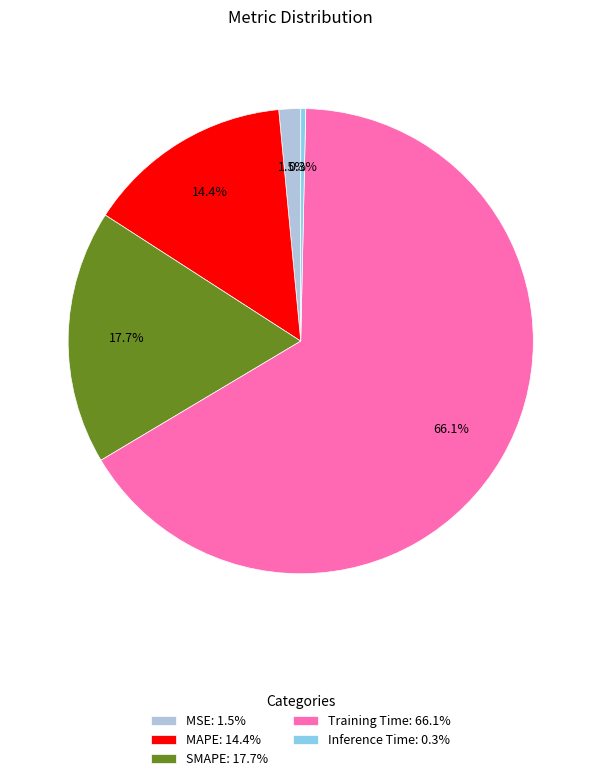

Which slice represents more than half of the pie?

Training Time